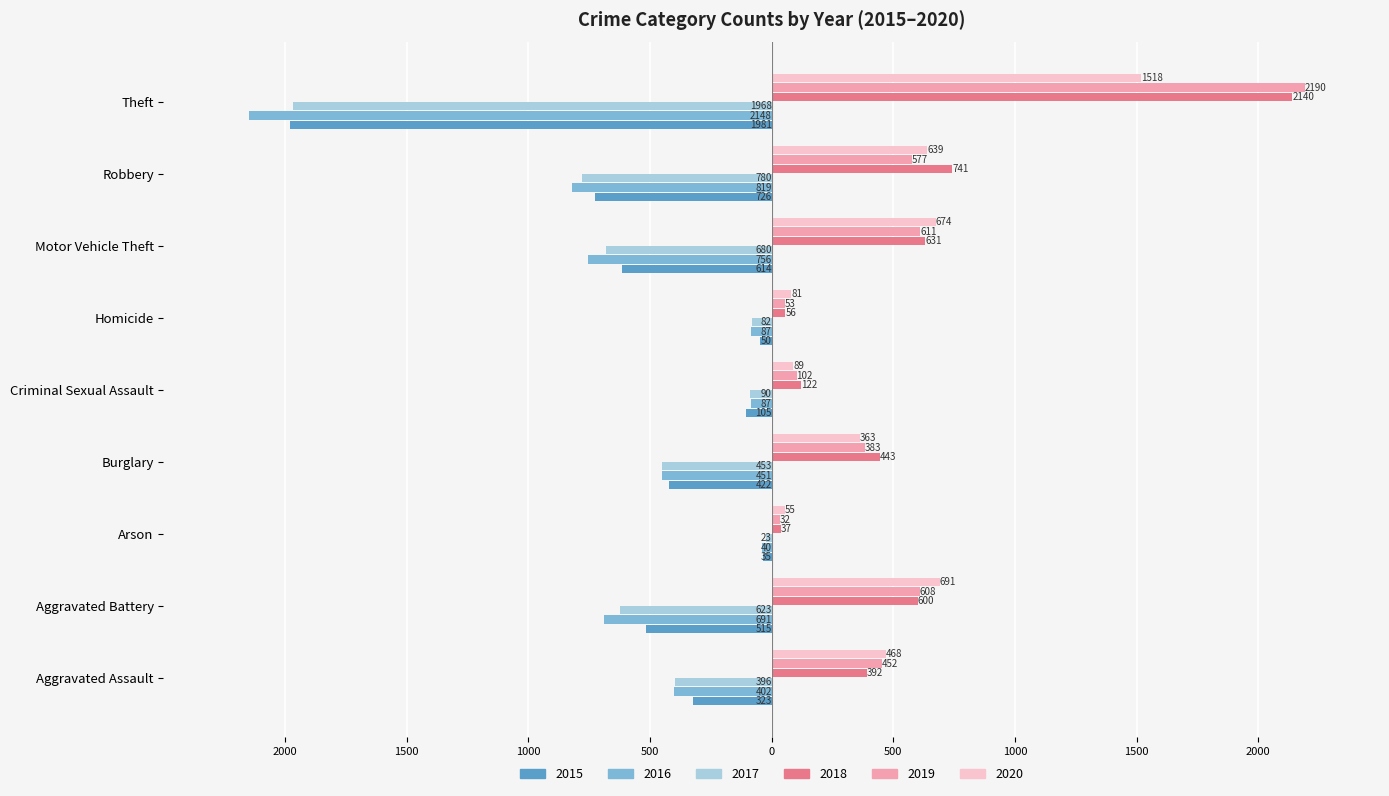

The 2019 series shows 19 at Arson. True or false?

False